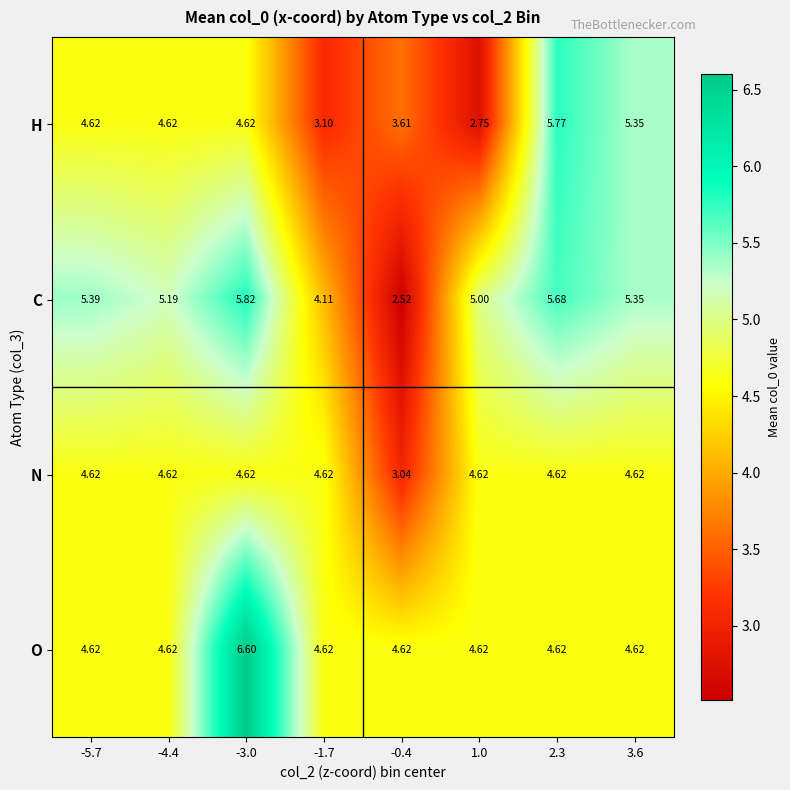

Which series changed the most between -5.7 and -0.4?

C